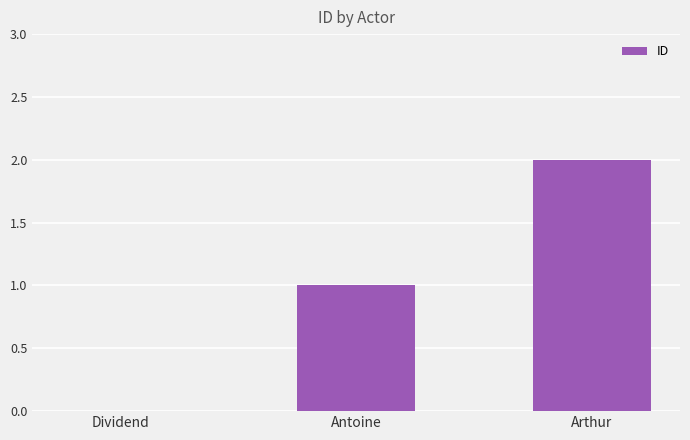

Reading left to right, transcribe all the data shown in this chart.

Dividend=0	Antoine=1	Arthur=2